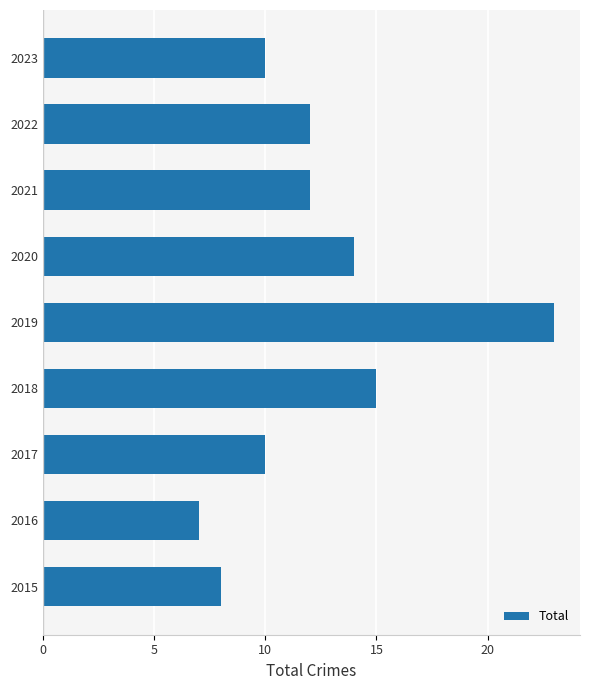

What is the change in value from 2016 to 2022?

+5